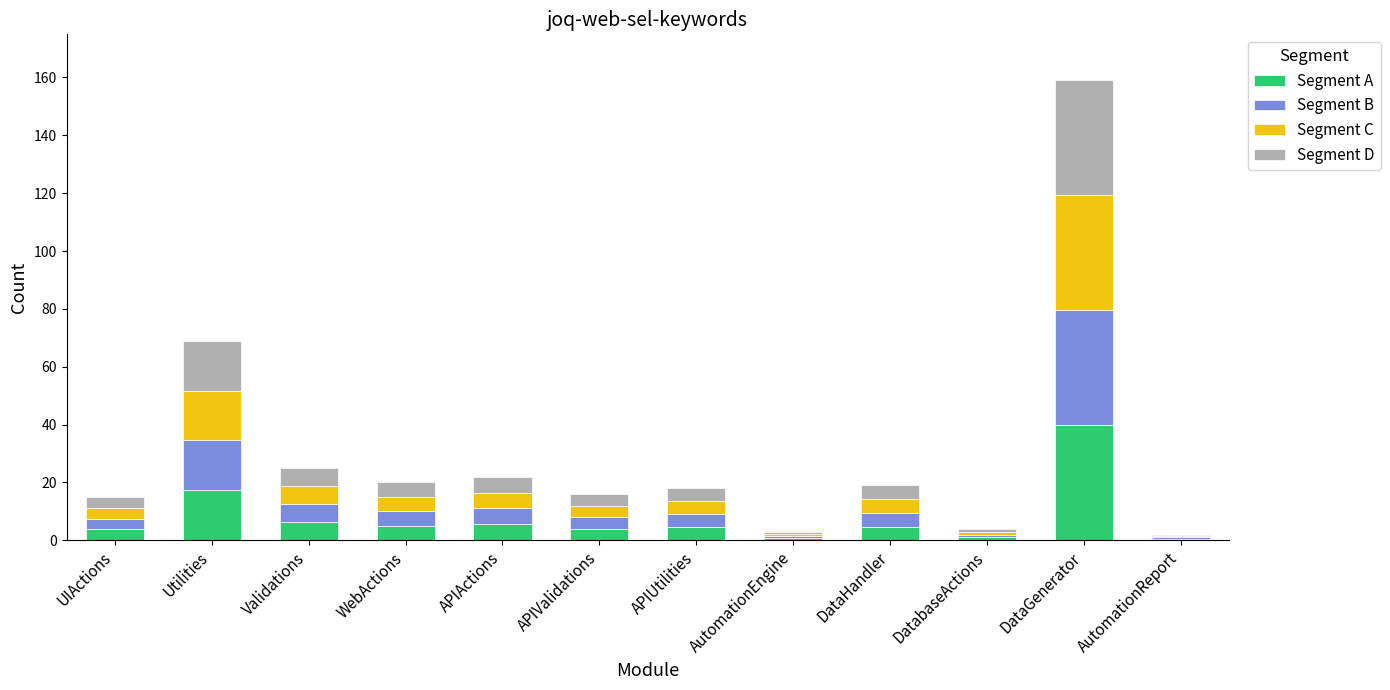

What is the total value across all series at DataGenerator?

159.0